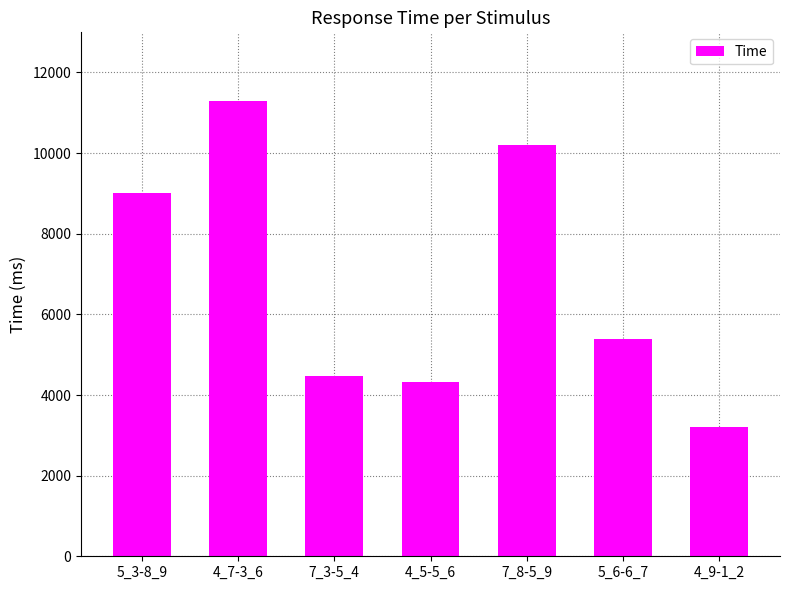

What position from the left is 7_3-5_4?

3